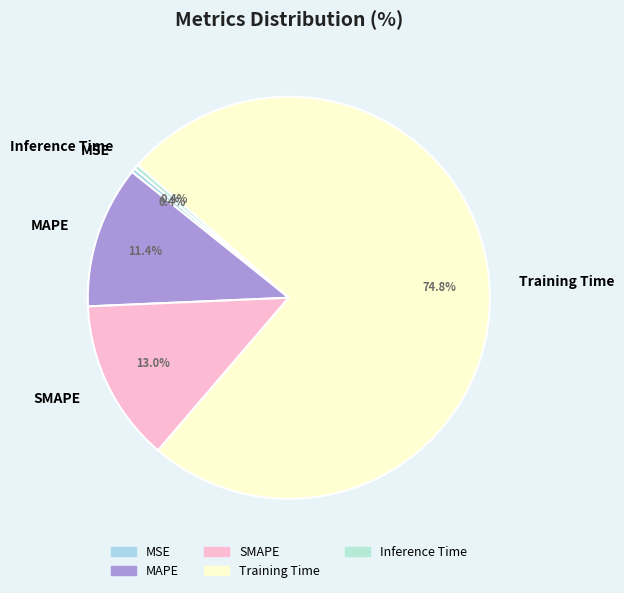

To the nearest percent, what is the average slice percentage?

20%